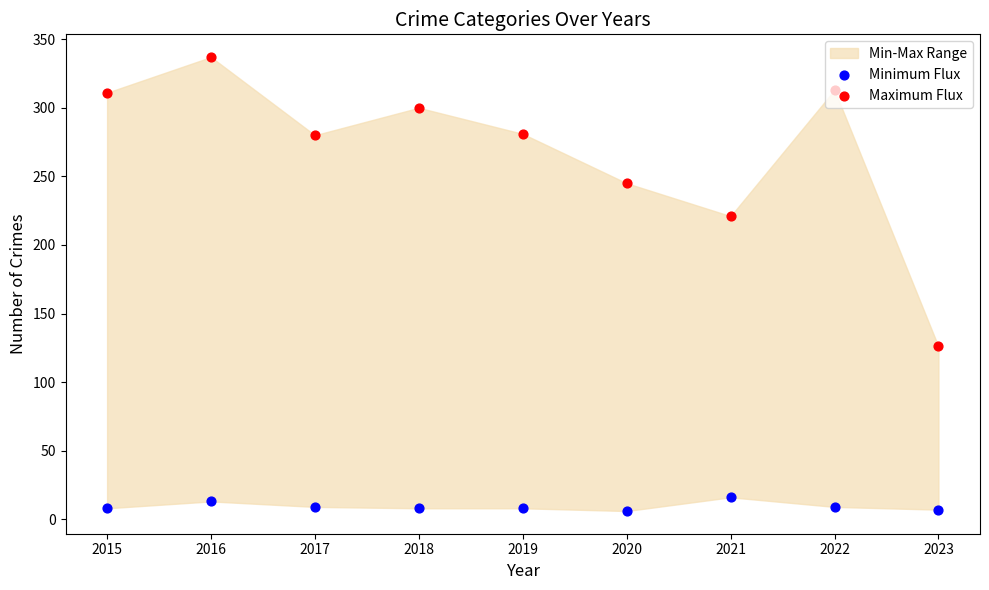

What is the total value across all series at 2019?

289